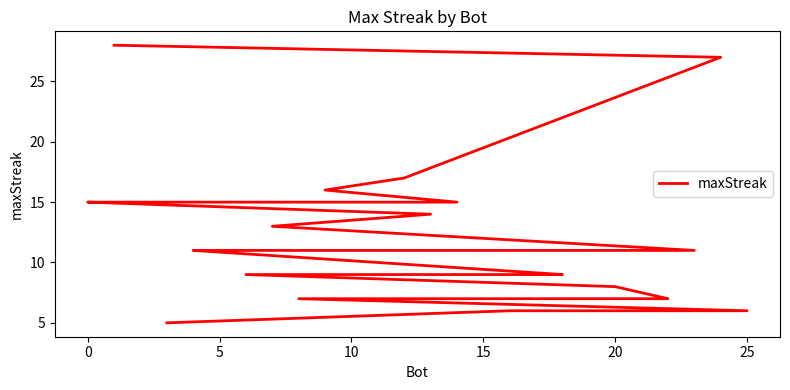

The chart shows a value of 15 at 12. True or false?

False